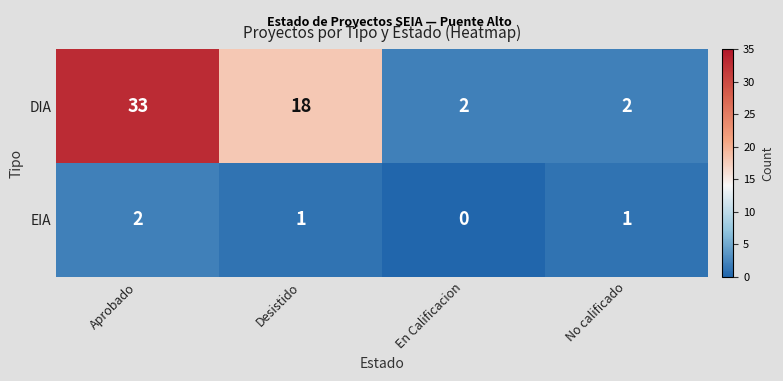

Reading right to left, what are all the values shown in this chart?

DIA: No calificado=2	En Calificacion=2	Desistido=18	Aprobado=33
EIA: No calificado=1	En Calificacion=0	Desistido=1	Aprobado=2